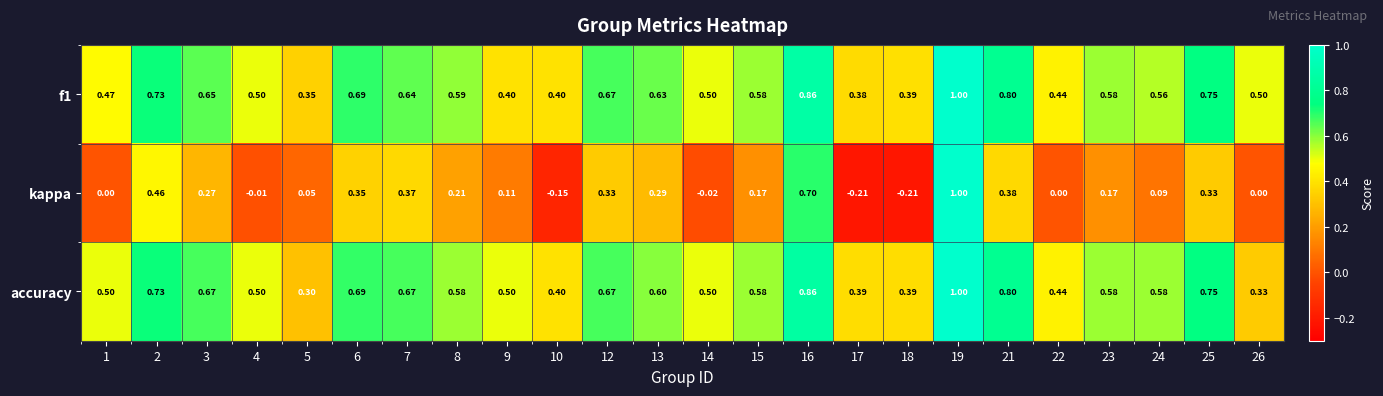

Which series has the widest spread of values?

kappa